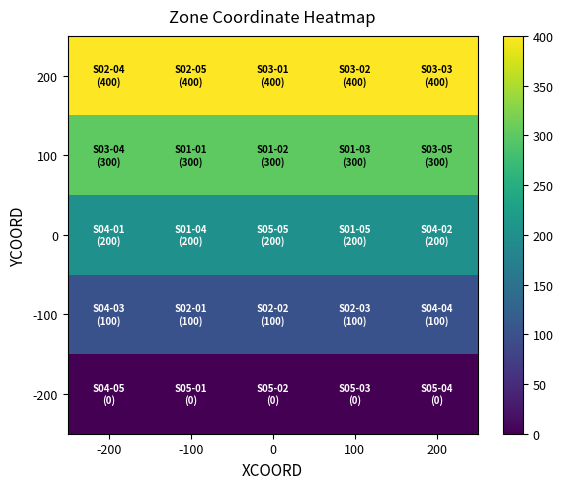

How many data points does each series have?

5